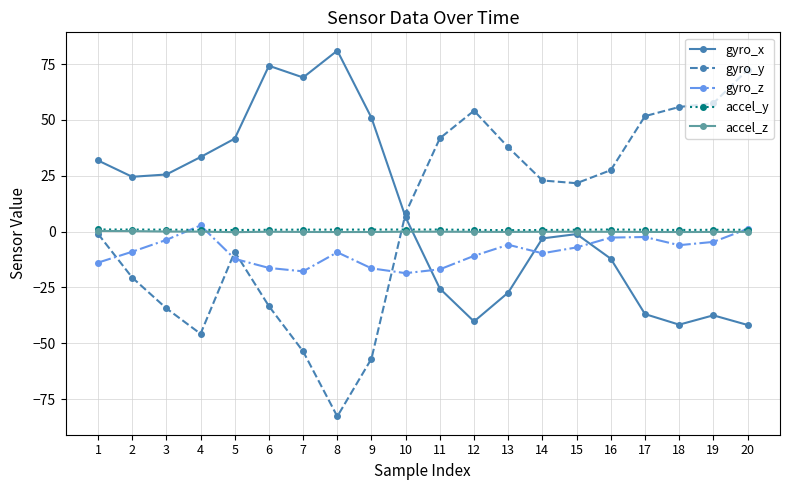

How many data points in gyro_y are above 21?

10